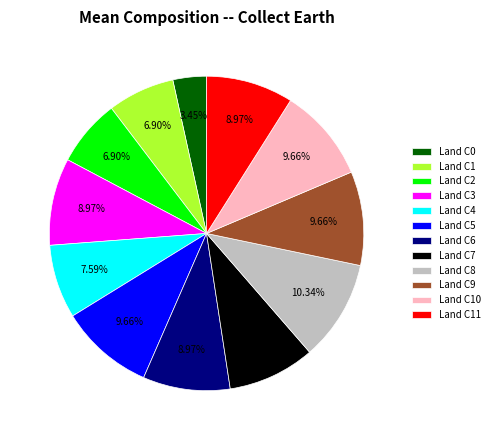

To the nearest percent, what is the average slice percentage?

8%